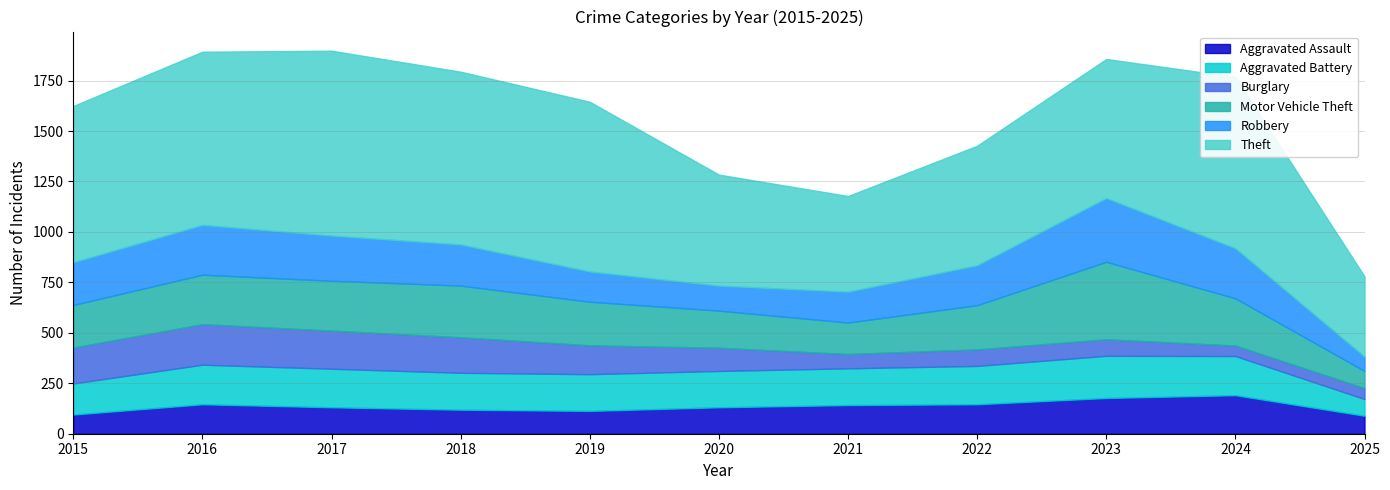

List the series in order of their peak value, lowest first.

Aggravated Assault, Burglary, Aggravated Battery, Robbery, Motor Vehicle Theft, Theft